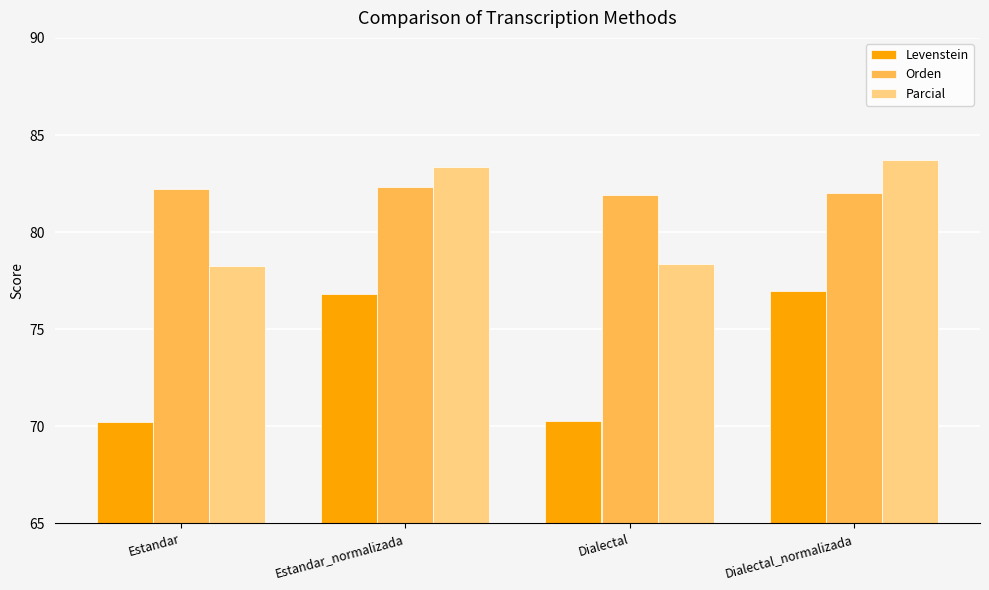

What is the value of the Levenstein bar at the 3rd from the left?

70.3